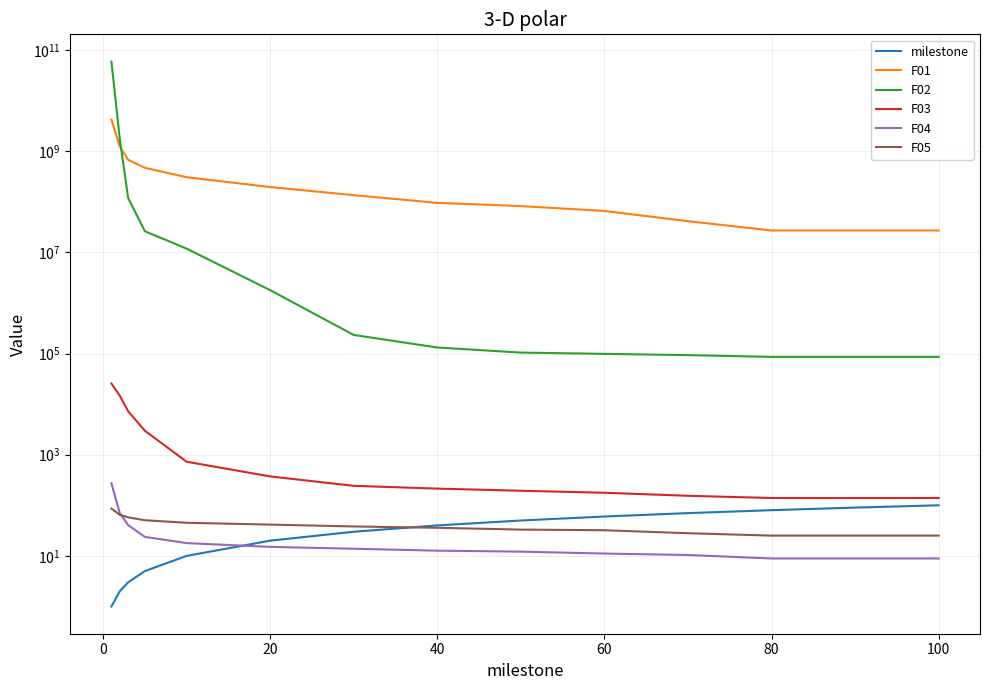

True or false: F04 and F02 intersect in this chart.

False